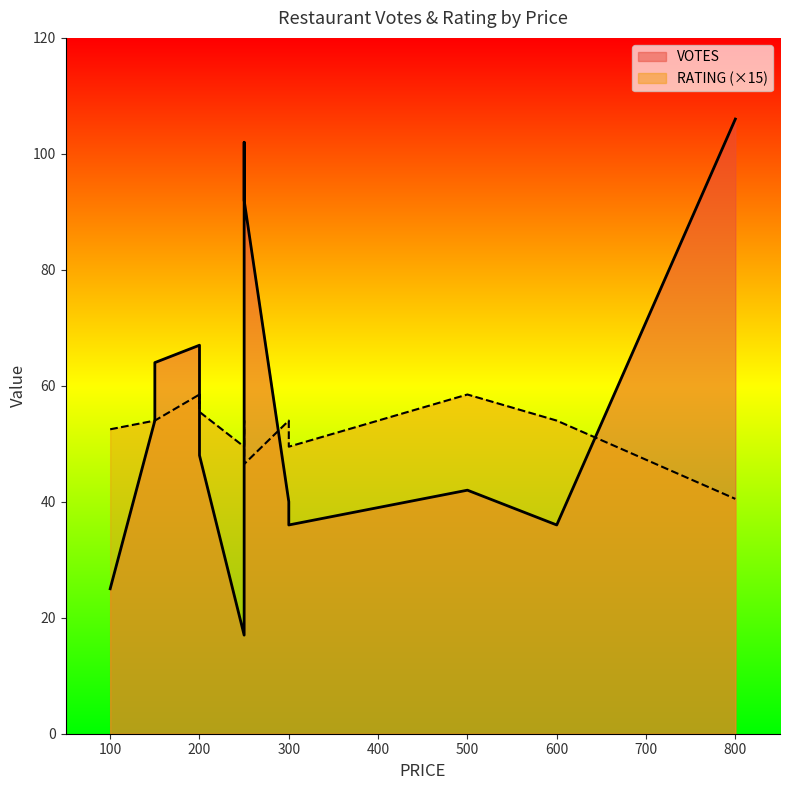

Rank the series at 250 from highest to lowest value.

RATING, VOTES